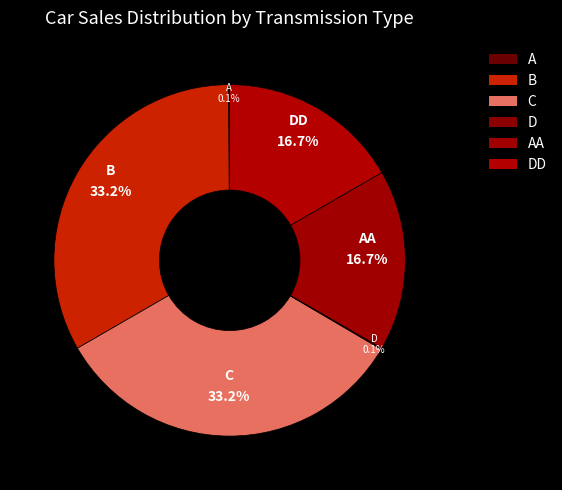

Is there any slice that represents more than half of the pie?

No